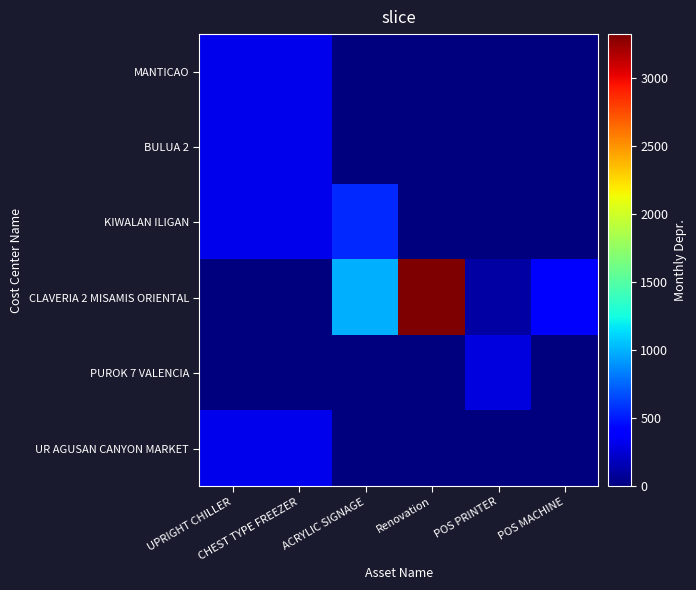

At how many categories does at least one series exceed 2657?

1